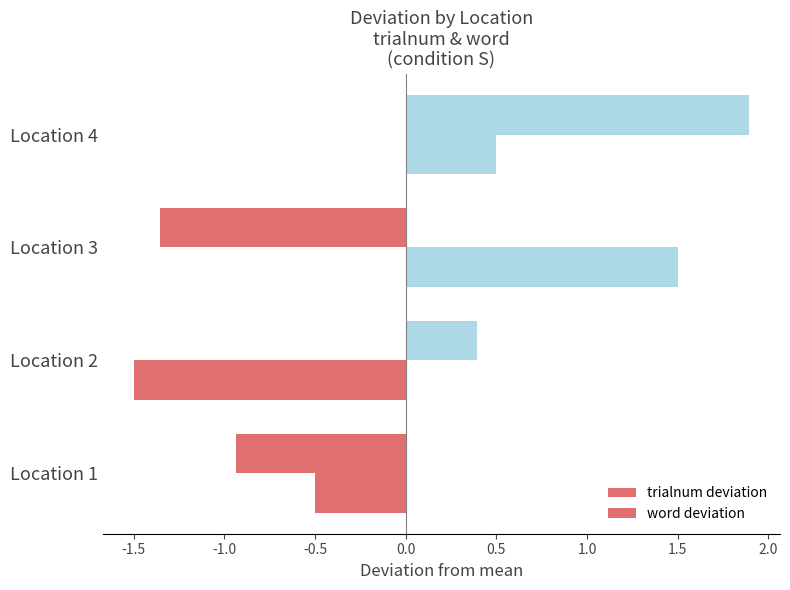

How many data points in word deviation are above 0?

2